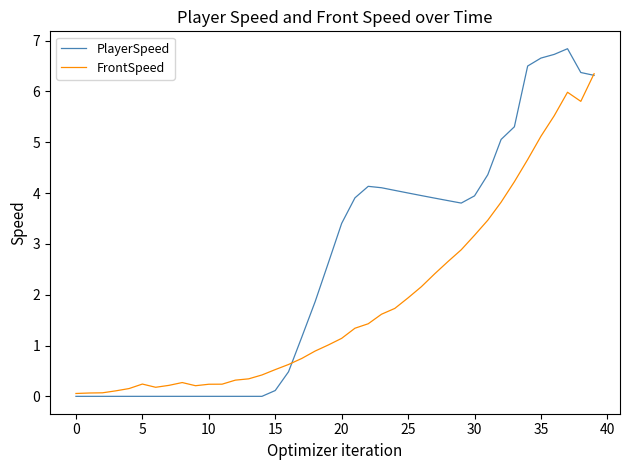

Which series has the widest spread of values?

PlayerSpeed